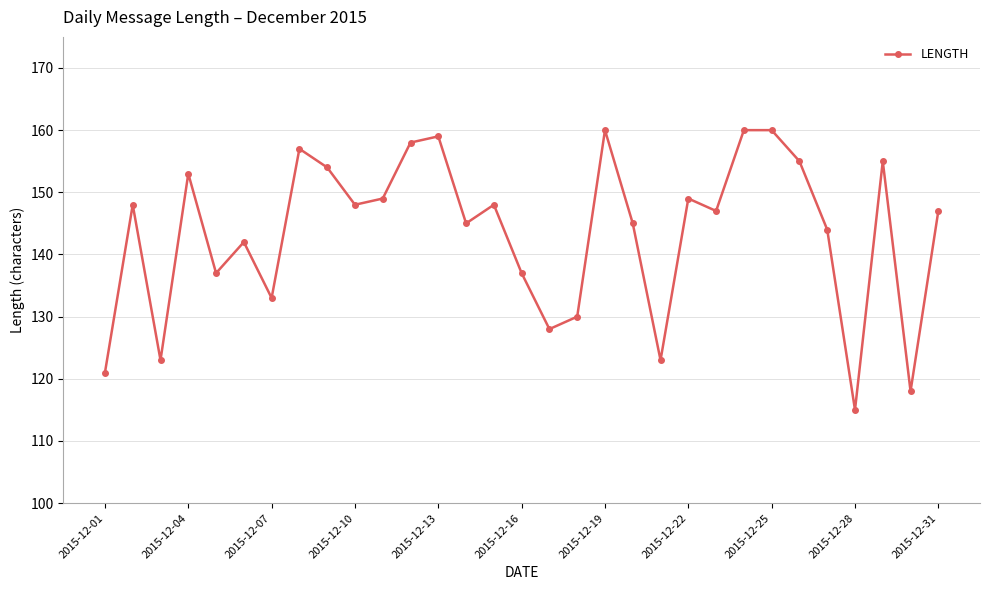

Reading left to right, list all the values displayed in this chart.

121	148	123	153	137	142	133	157	154	148	149	158	159	145	148	137	128	130	160	145	123	149	147	160	160	155	144	115	155	118	147